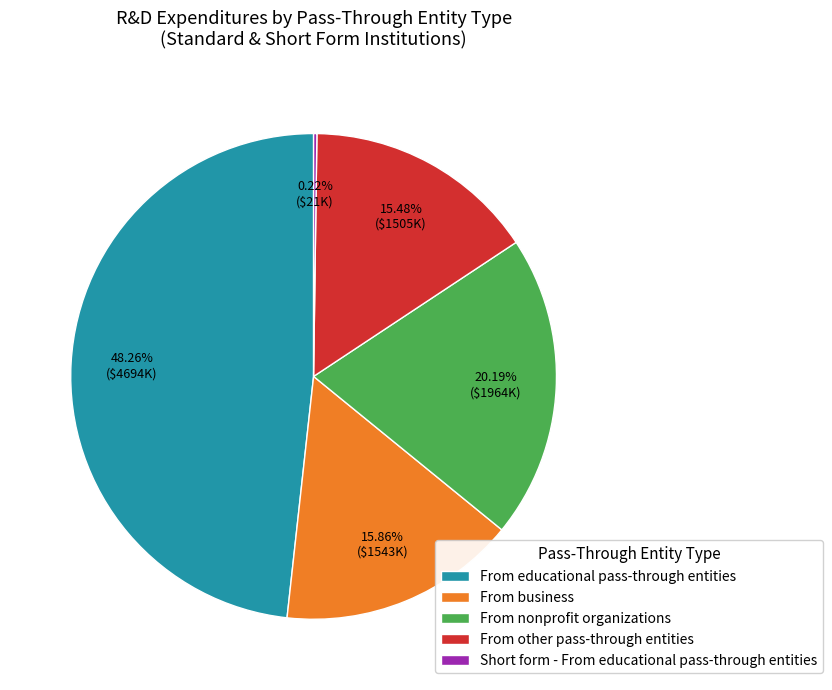

To the nearest percent, what is the average slice percentage?

20%